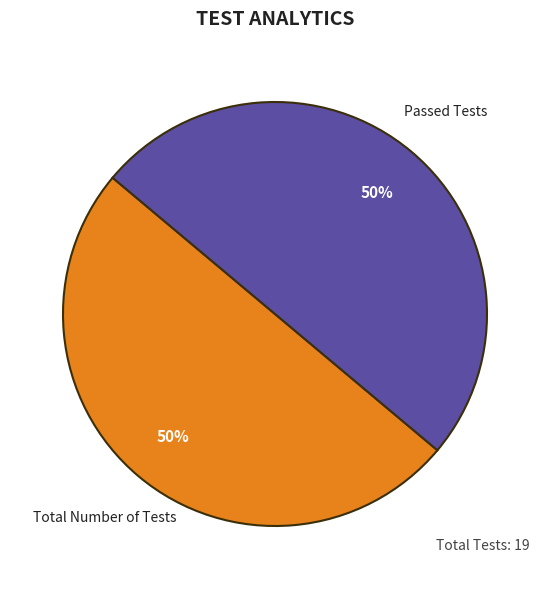

Approximately how many times larger is the value at Passed Tests compared to Total Number of Tests?

1.0